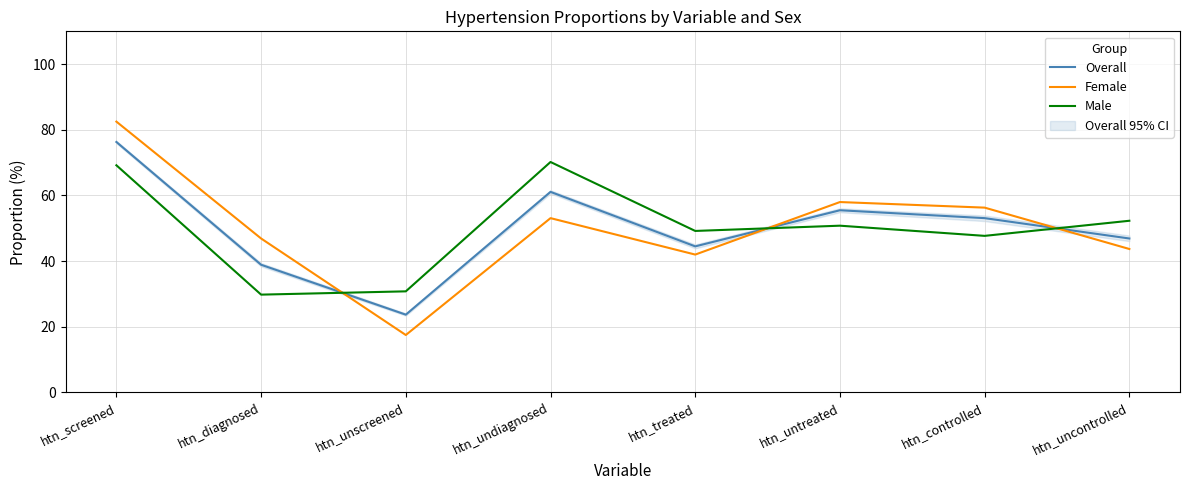

What is the average value of the Overall series?

50.0